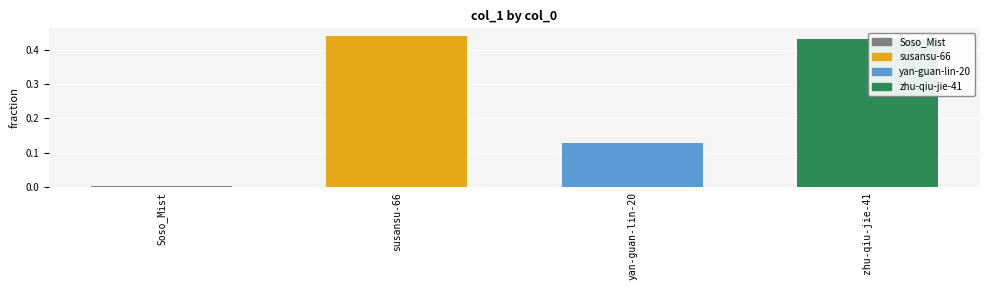

Is it true that the value at Soso_Mist is 0.0?

True